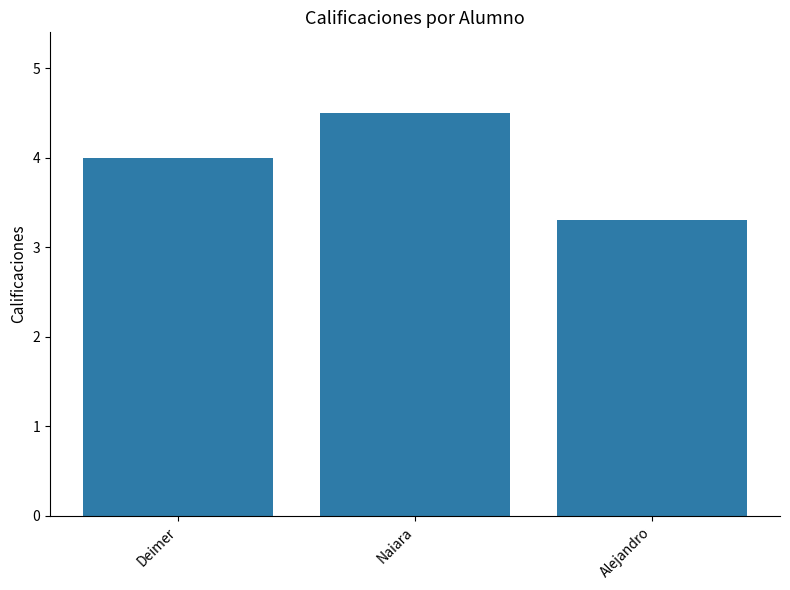

What is the difference between the values at Naiara and Alejandro?

1.2